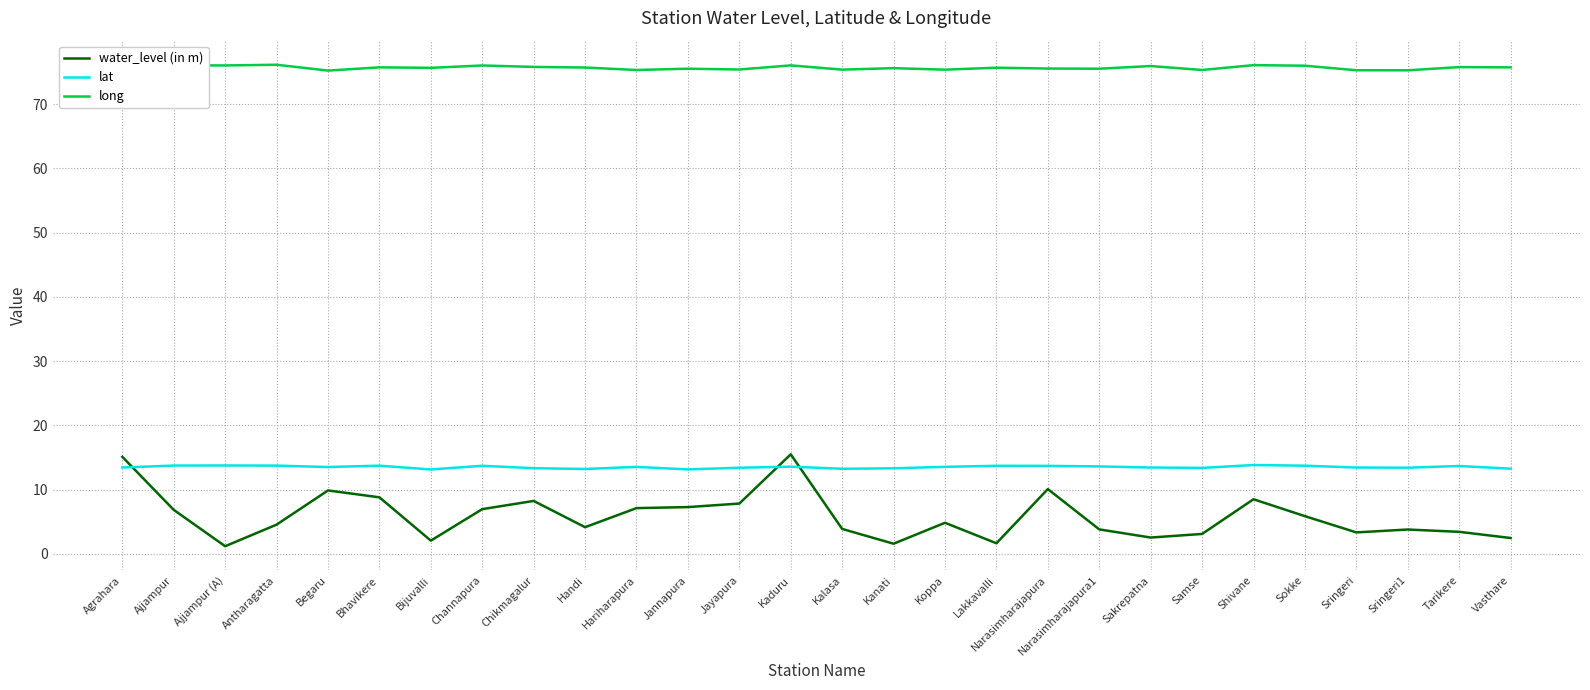

What is the highest value of the long series?

76.1